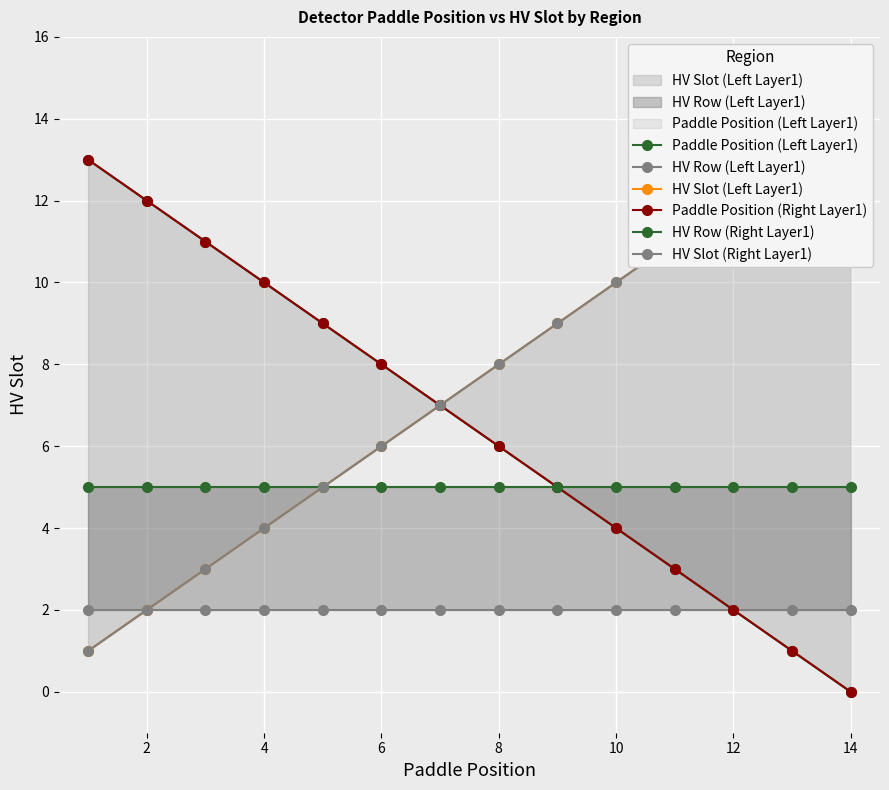

True or false: Paddle Position (Right Layer1) and HV Row (Right Layer1) intersect in this chart.

False